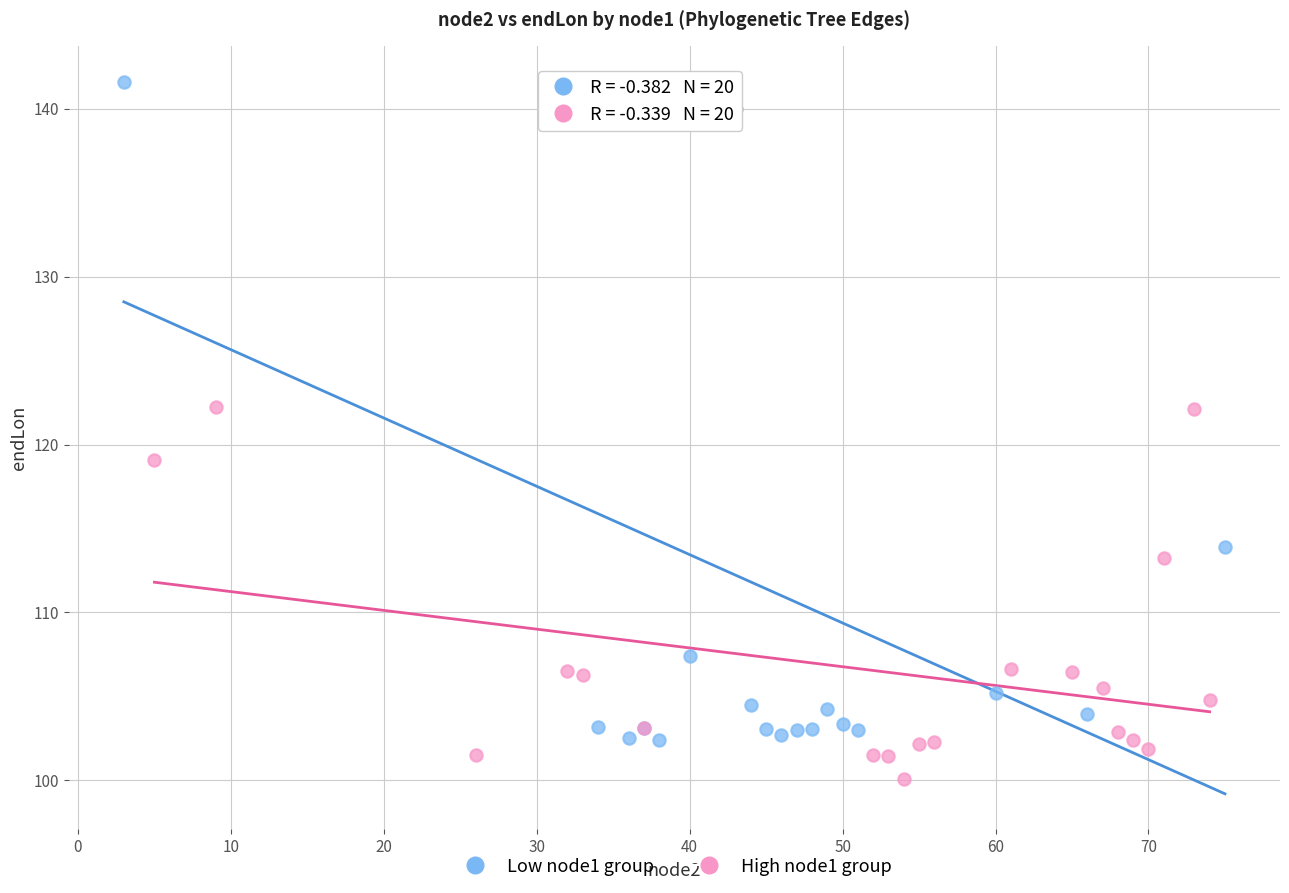

Which series reaches the minimum Y coordinate?

High node1 group